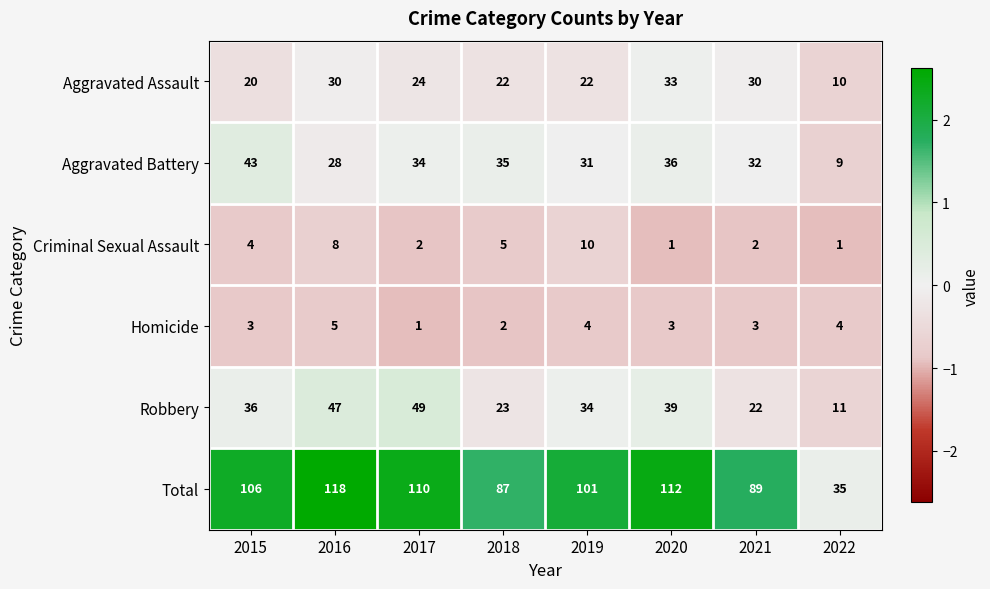

What is the greatest value displayed?

118